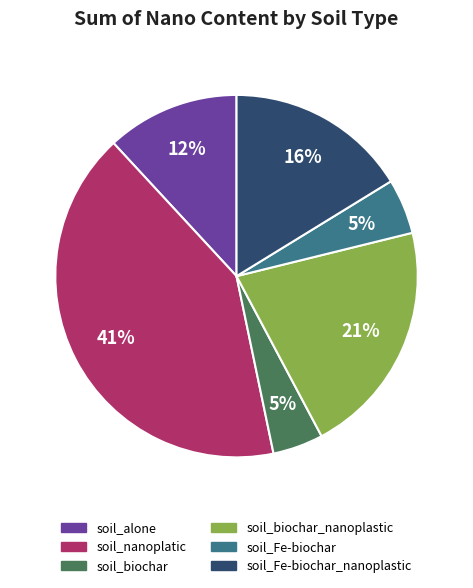

Does any single category account for the majority?

No